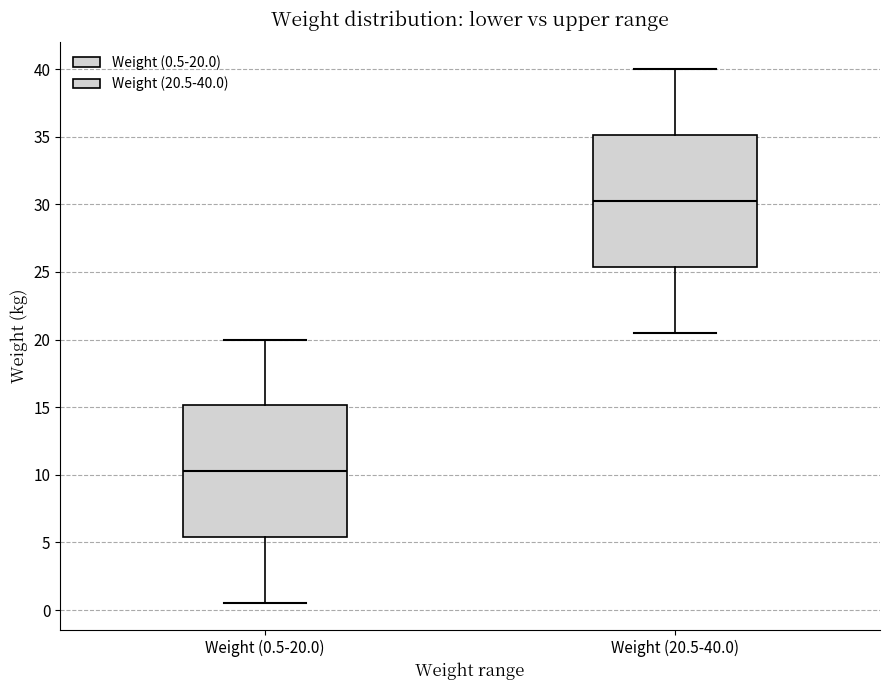

Which box has the highest median line?

Weight (20.5-40.0)